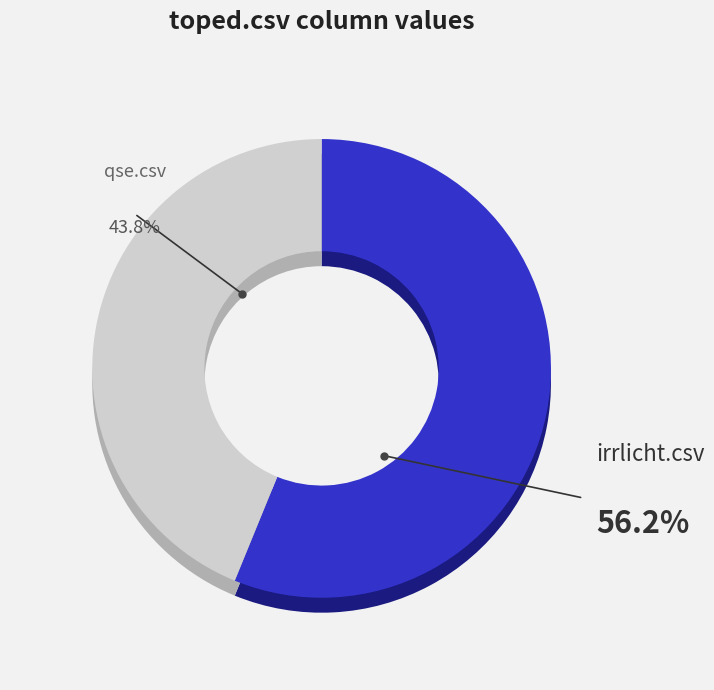

Does qse.csv represent more than half of the total?

No